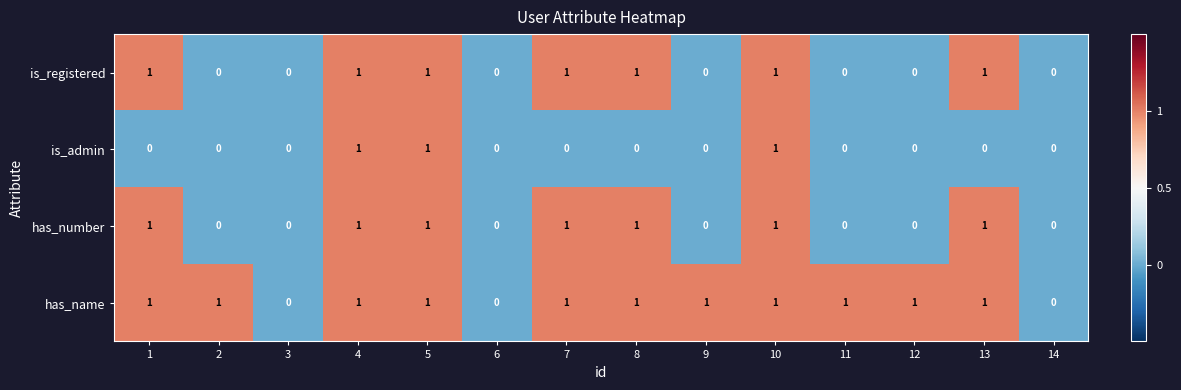

True or false: is_registered has a value of 0 at 3.

True